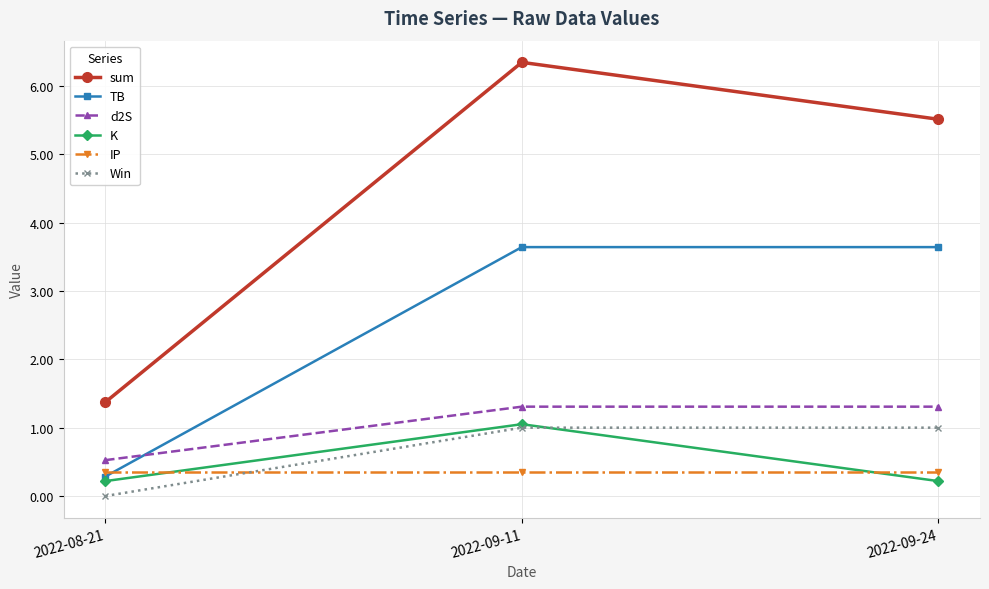

What is the value of the IP point at the 1st from the left?

0.3